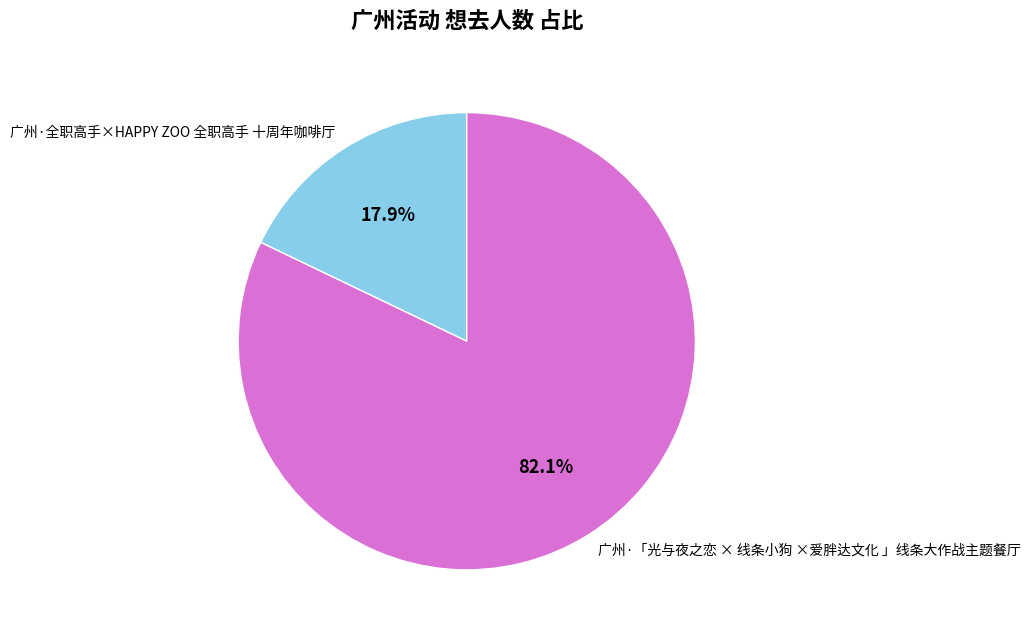

What percentage is the 广州·全职高手×HAPPY ZOO 全职高手 十周年咖啡厅 slice, to the nearest percent?

18%